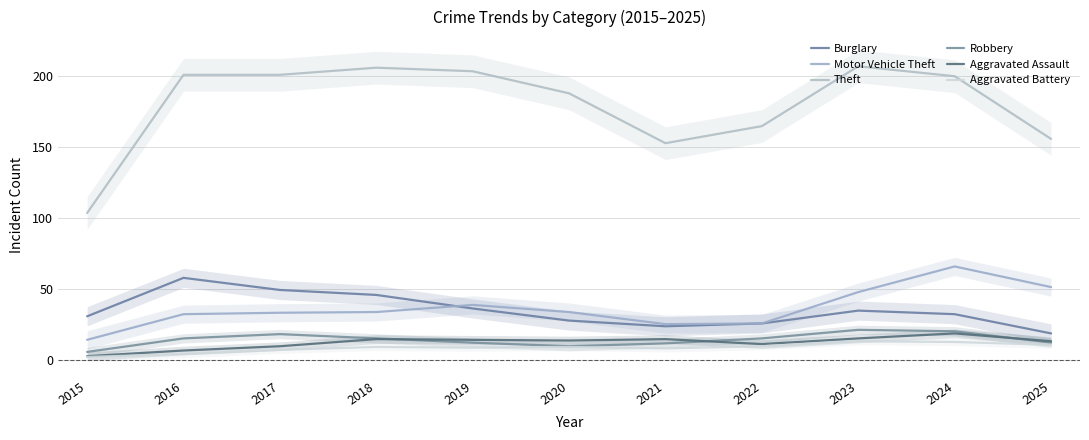

At which category is the sum across all series the highest?

2024